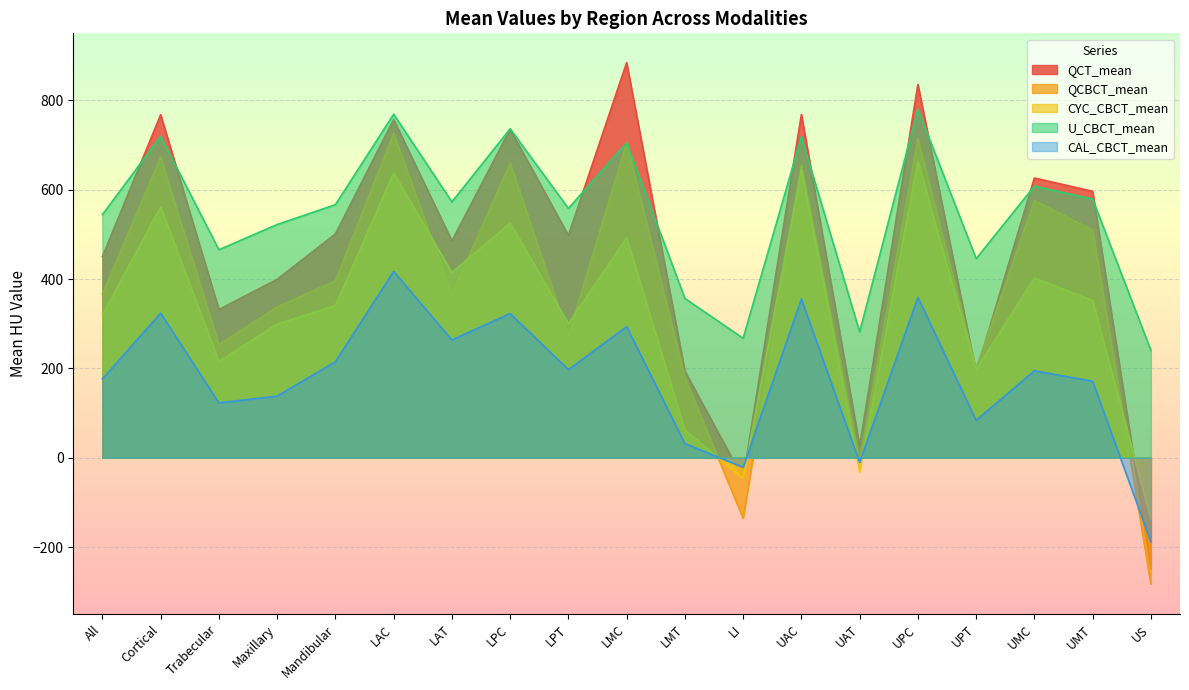

Where does the QCBCT_mean series first go above 366?

All